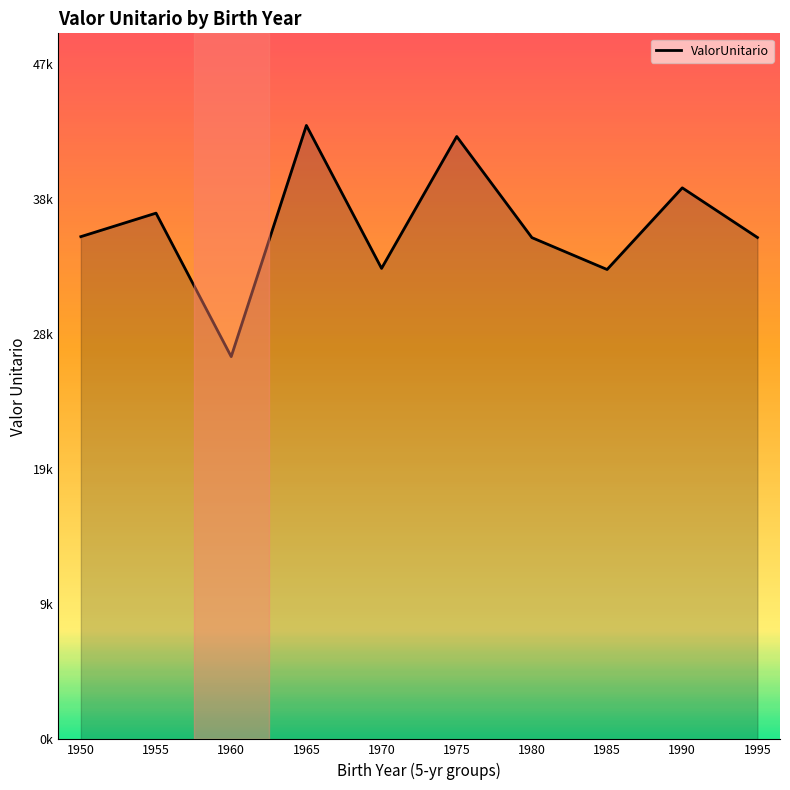

Is this an area chart (filled region under the line)?

Yes